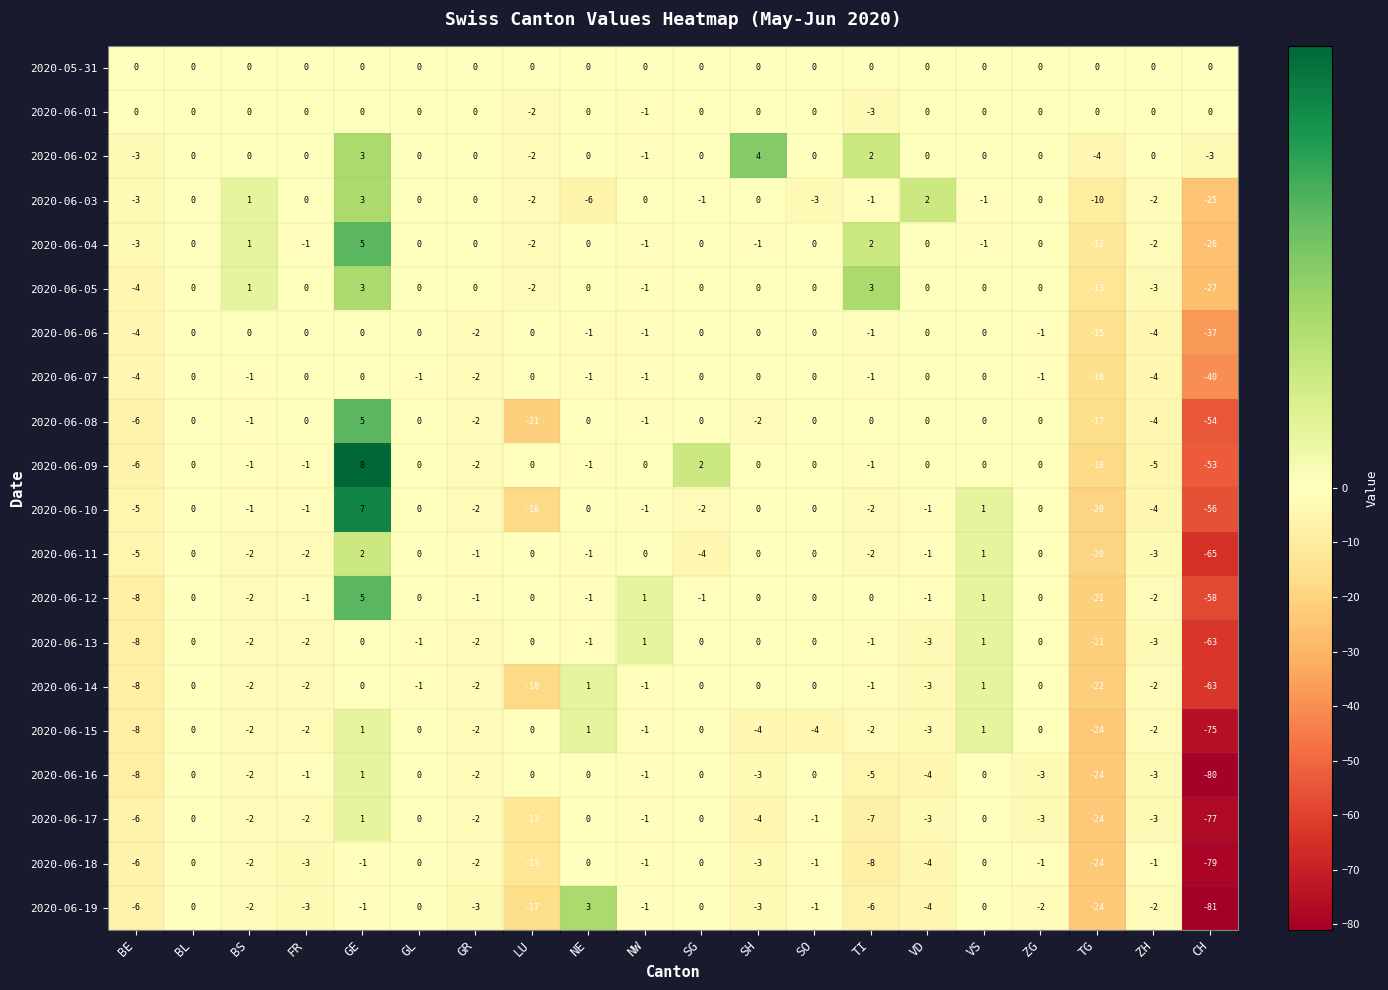

Which series has the widest spread of values?

2020-06-19